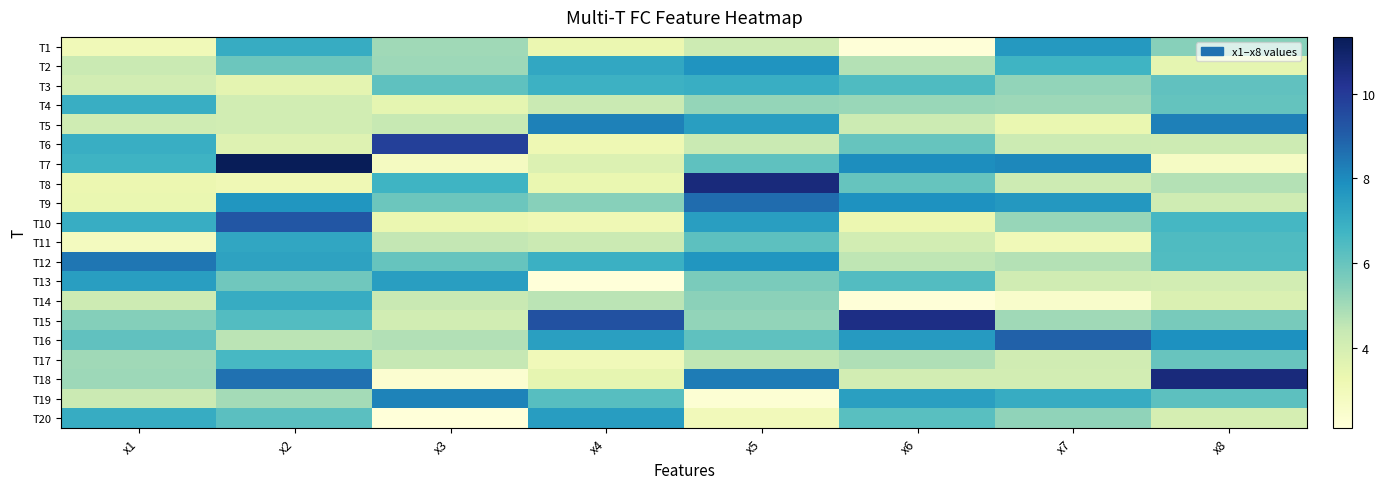

Reading left to right, what are all the values shown in this chart?

T1: x1=3.0	x2=7.0	x3=5.0	x4=3.3	x5=4.2	x6=2.2	x7=7.6	x8=5.4
T2: x1=4.3	x2=5.9	x3=5.1	x4=7.2	x5=7.8	x6=4.7	x7=6.8	x8=3.5
T3: x1=4.1	x2=3.5	x3=6.2	x4=6.8	x5=7.0	x6=6.4	x7=5.3	x8=6.1
T4: x1=6.9	x2=4.1	x3=3.5	x4=4.3	x5=5.2	x6=5.1	x7=5.1	x8=6.1
T5: x1=4.2	x2=4.1	x3=4.4	x4=8.2	x5=7.5	x6=4.2	x7=3.3	x8=8.3
T6: x1=7.0	x2=3.7	x3=9.9	x4=3.2	x5=4.3	x6=6.0	x7=4.2	x8=4.2
T7: x1=6.8	x2=11.3	x3=2.8	x4=3.8	x5=6.2	x6=7.9	x7=8.1	x8=2.7
T8: x1=3.3	x2=3.1	x3=6.8	x4=3.4	x5=10.6	x6=6.0	x7=4.2	x8=4.7
T9: x1=3.3	x2=7.7	x3=5.9	x4=5.5	x5=8.7	x6=7.8	x7=7.6	x8=4.2
T10: x1=7.0	x2=9.2	x3=3.3	x4=3.1	x5=7.5	x6=3.3	x7=5.2	x8=6.6
T11: x1=2.8	x2=7.2	x3=4.5	x4=4.3	x5=6.2	x6=4.1	x7=3.0	x8=6.5
T12: x1=8.5	x2=7.3	x3=6.0	x4=6.9	x5=7.7	x6=4.5	x7=4.7	x8=6.4
T13: x1=7.4	x2=5.9	x3=7.5	x4=2.1	x5=5.7	x6=6.4	x7=4.1	x8=4.1
T14: x1=4.2	x2=7.0	x3=4.4	x4=4.6	x5=5.4	x6=2.2	x7=2.5	x8=3.8
T15: x1=5.5	x2=6.4	x3=4.1	x4=9.4	x5=5.3	x6=10.5	x7=5.1	x8=5.7
T16: x1=6.1	x2=4.6	x3=4.8	x4=7.4	x5=6.2	x6=7.6	x7=8.9	x8=7.9
T17: x1=5.0	x2=6.6	x3=4.4	x4=3.0	x5=4.5	x6=4.8	x7=4.1	x8=6.0
T18: x1=5.1	x2=8.6	x3=2.4	x4=3.5	x5=8.3	x6=4.1	x7=4.1	x8=10.7
T19: x1=4.3	x2=5.0	x3=8.2	x4=6.3	x5=2.3	x6=7.4	x7=7.0	x8=6.2
T20: x1=7.0	x2=6.2	x3=2.1	x4=7.5	x5=3.0	x6=6.3	x7=5.3	x8=4.0